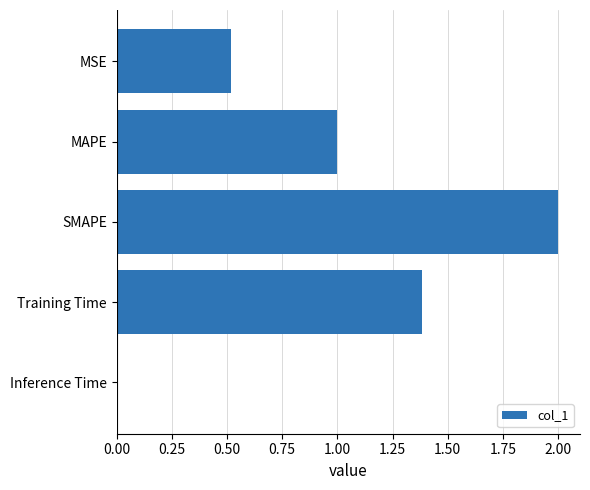

Rank the categories by value from lowest to highest.

Inference Time, MSE, MAPE, Training Time, SMAPE